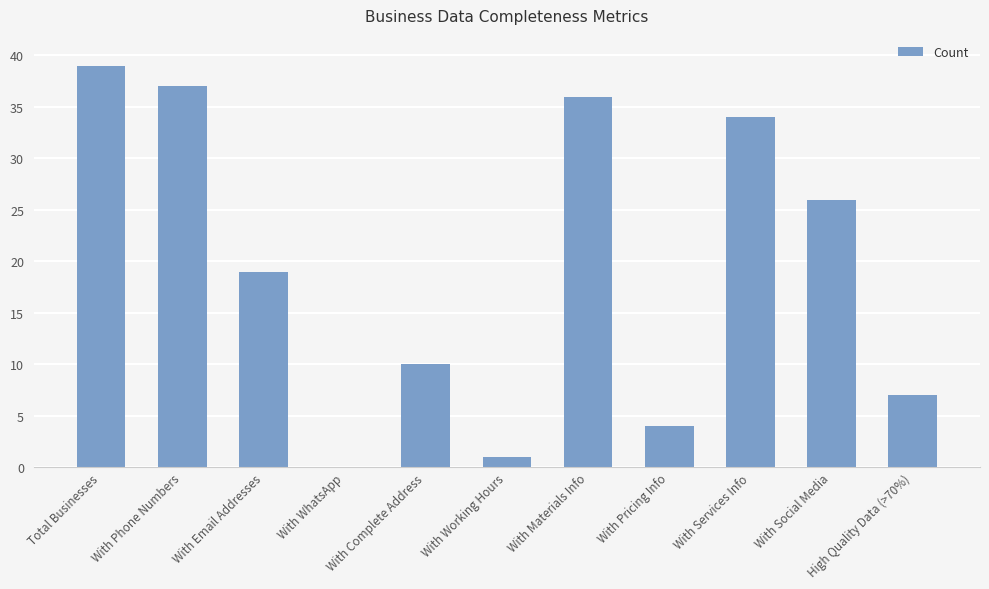

Are the bars horizontal?

No